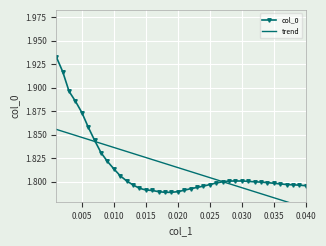

What is the average value of the col_0 series?

1.8